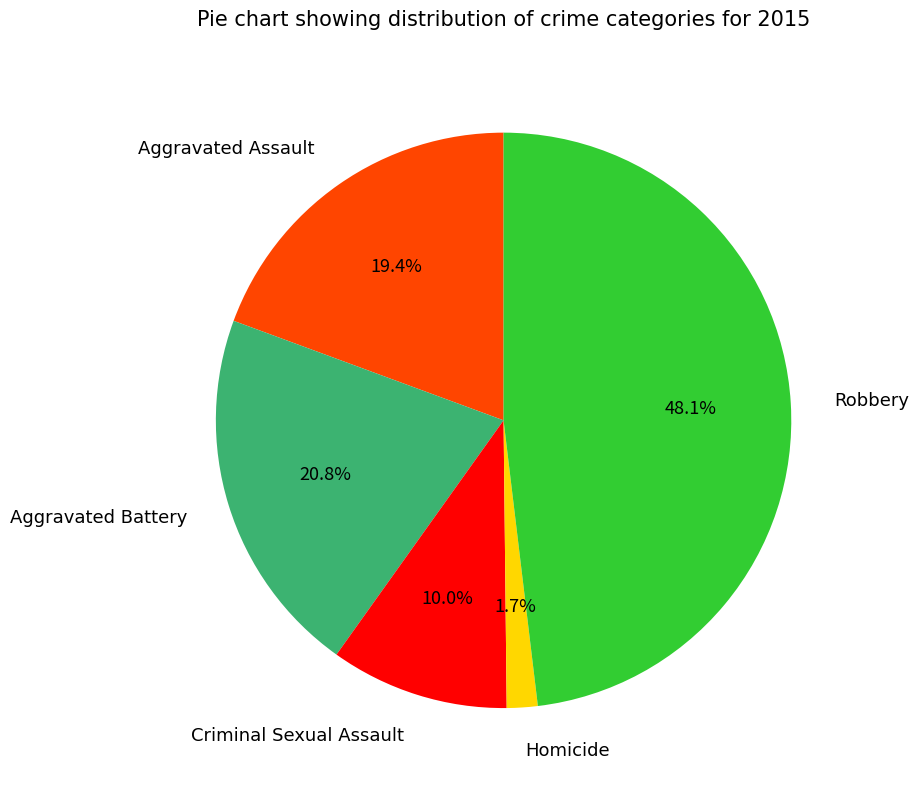

Rank the categories by value from lowest to highest.

Homicide, Criminal Sexual Assault, Aggravated Assault, Aggravated Battery, Robbery